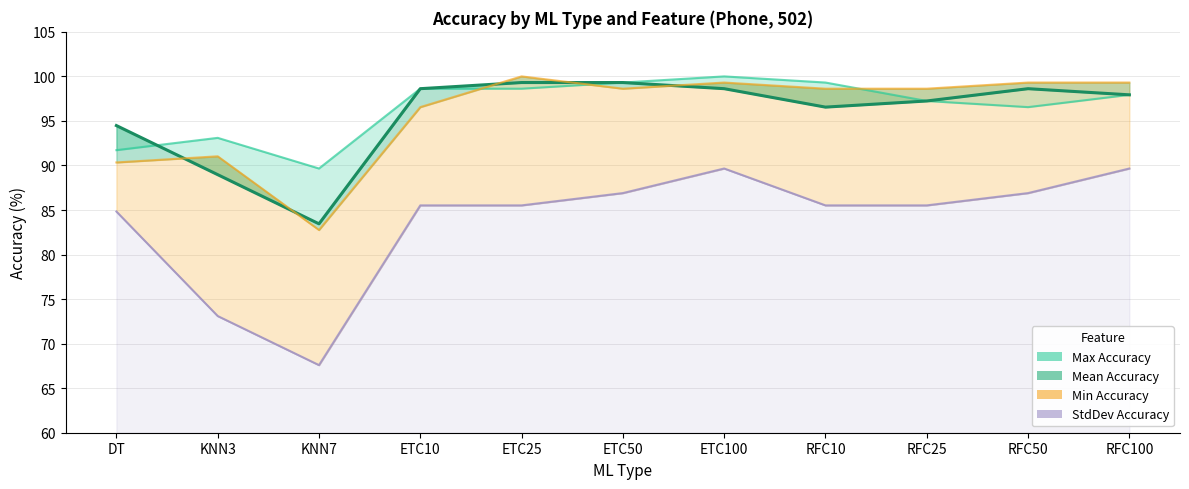

Which category has the lowest value in the Mean_Accuracy series?

KNN7